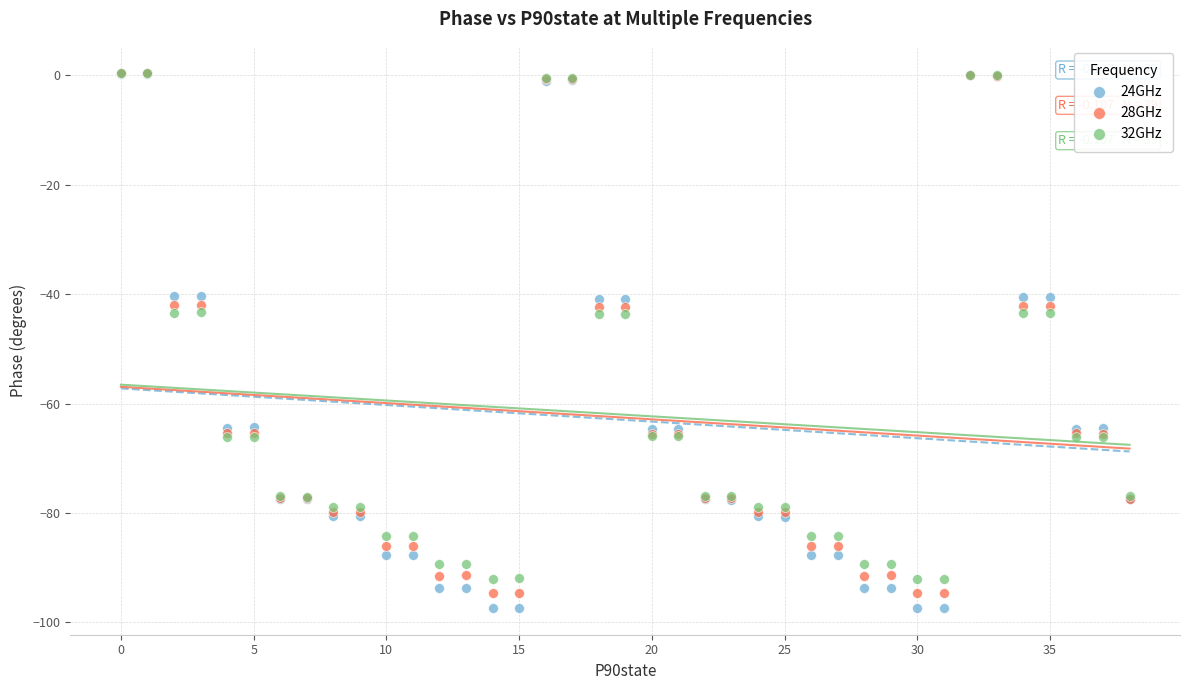

Which series reaches the minimum Y coordinate?

24GHz